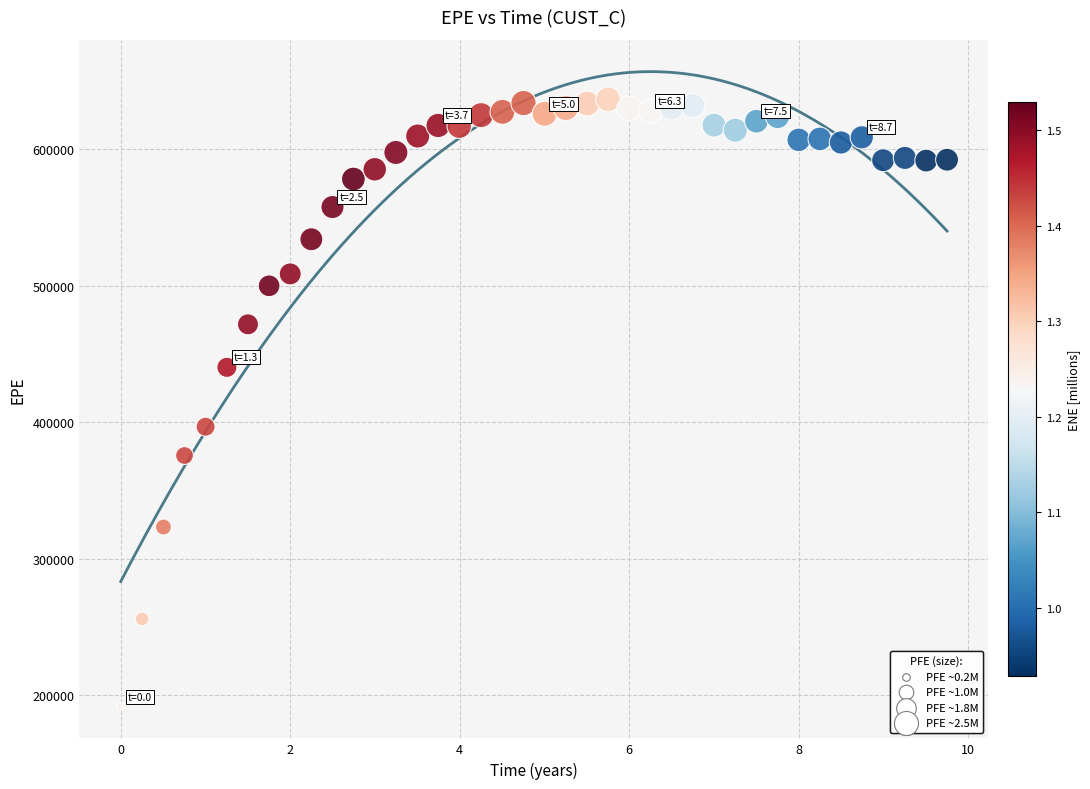

What is the range of Y values (max minus min)?

445105.4